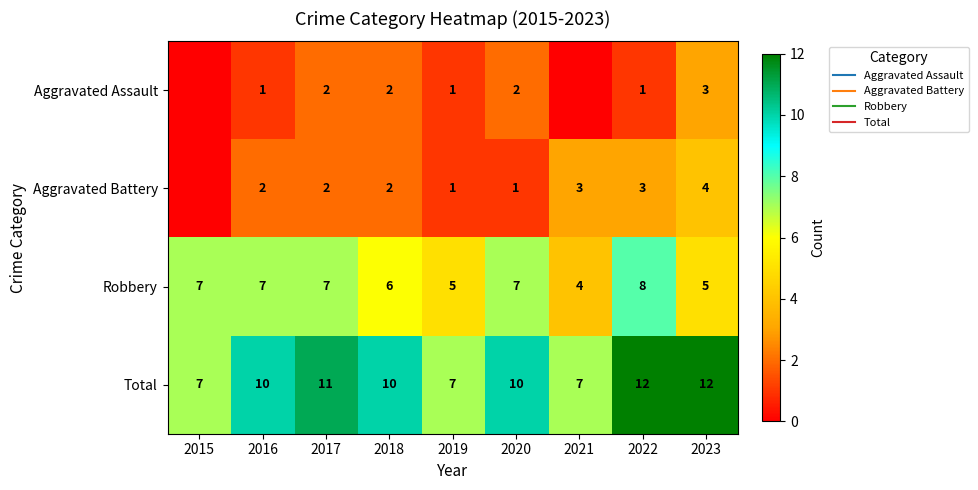

Is it true that Robbery equals 7 at 2020?

True